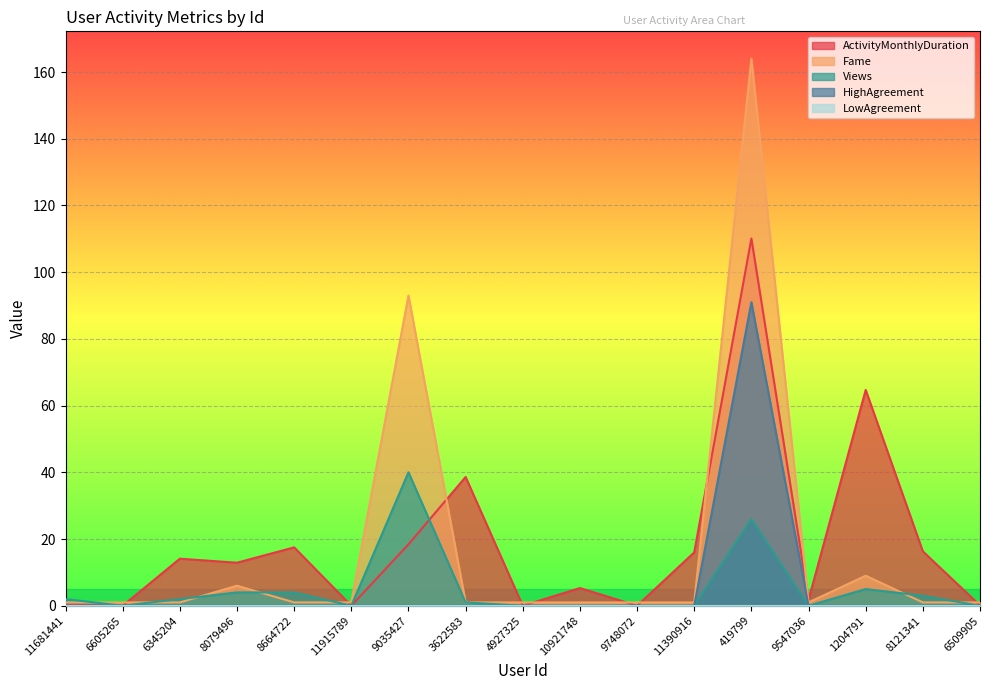

At which category does Fame reach its first local peak?

8079496